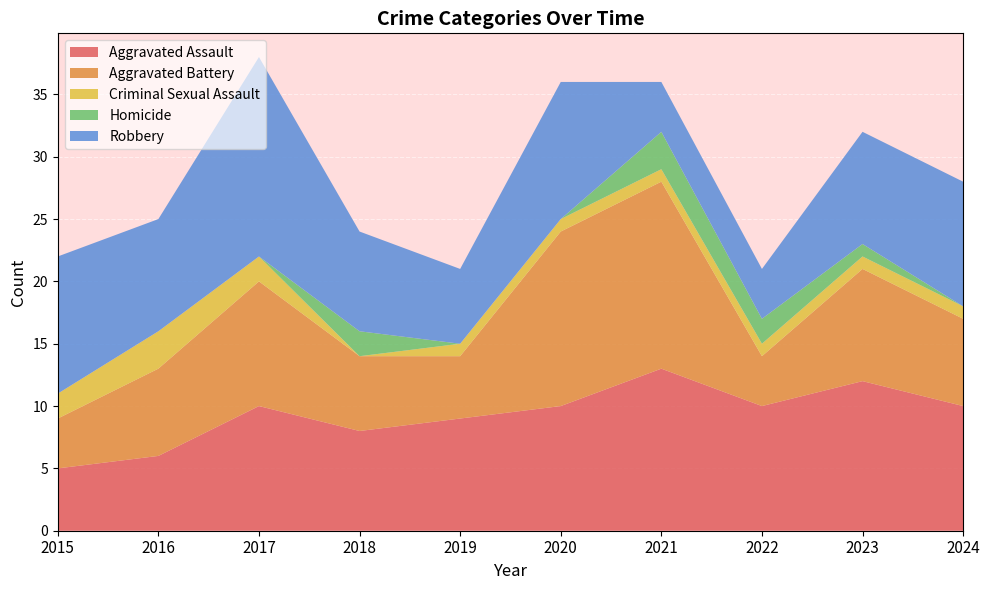

Reading left to right, transcribe all the data shown in this chart.

Aggravated Assault: 5	6	10	8	9	10	13	10	12	10
Aggravated Battery: 4	7	10	6	5	14	15	4	9	7
Criminal Sexual Assault: 2	3	2	0	1	1	1	1	1	1
Homicide: 0	0	0	2	0	0	3	2	1	0
Robbery: 11	9	16	8	6	11	4	4	9	10